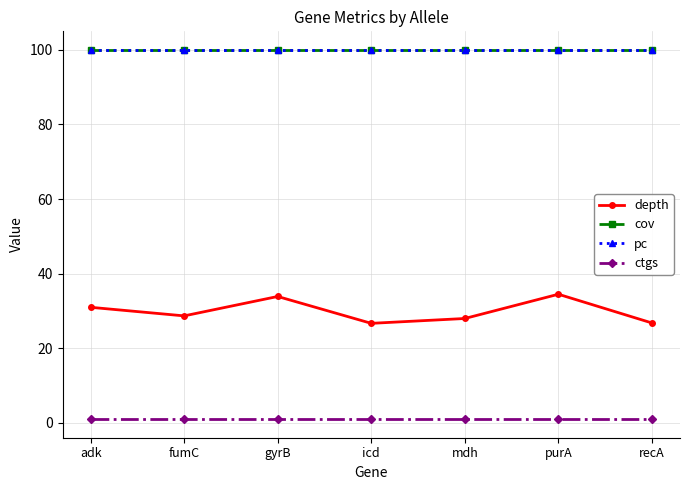

True or false: pc and ctgs intersect in this chart.

False